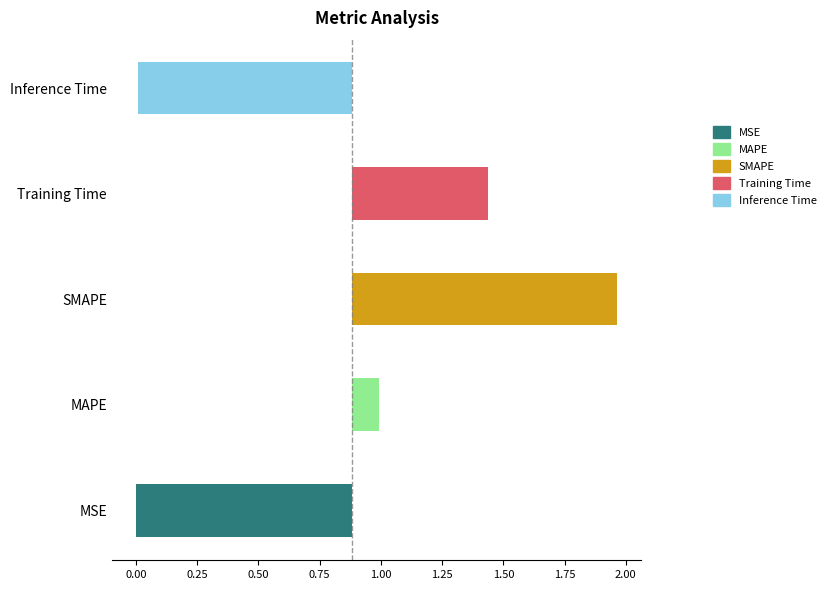

The chart shows a value of 0.6 at SMAPE. True or false?

False